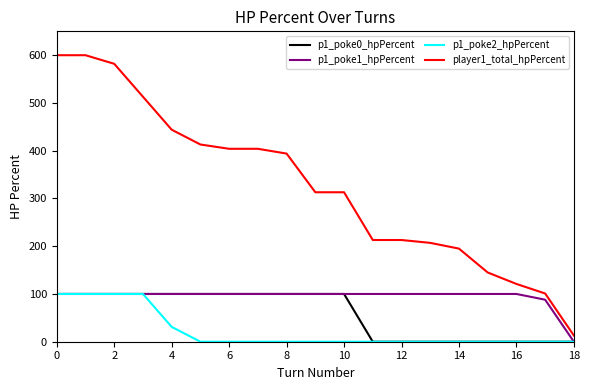

What is the sum of all player1_total_hpPercent values?

6188